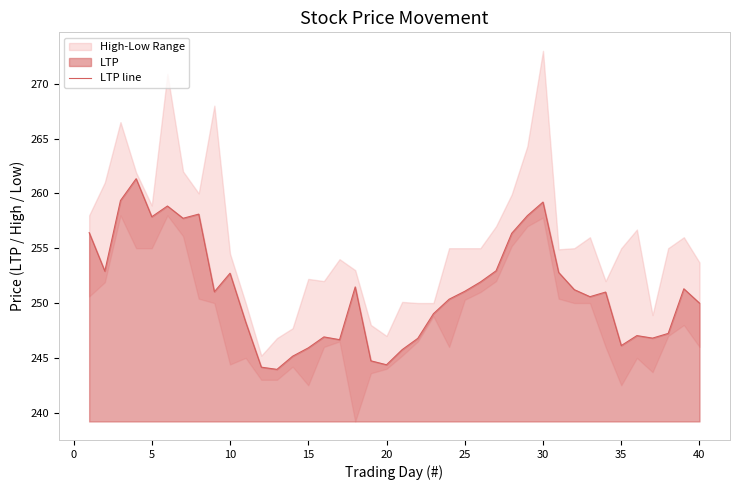

What is the maximum value for LTP line?

261.3